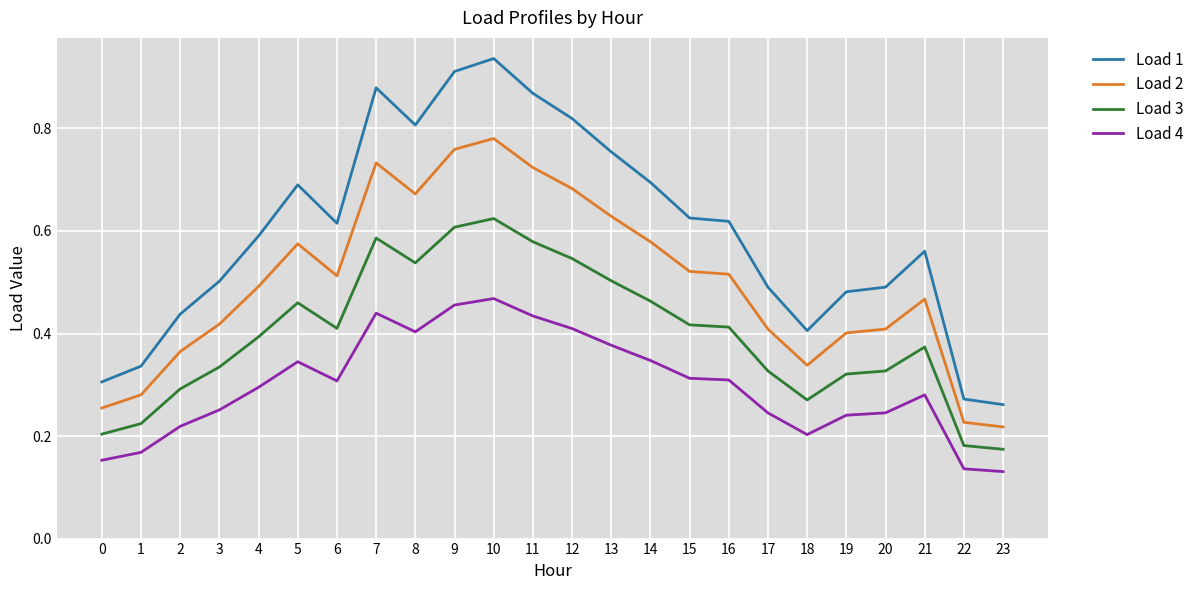

True or false: Load 2 and Load 1 cross at least once.

False